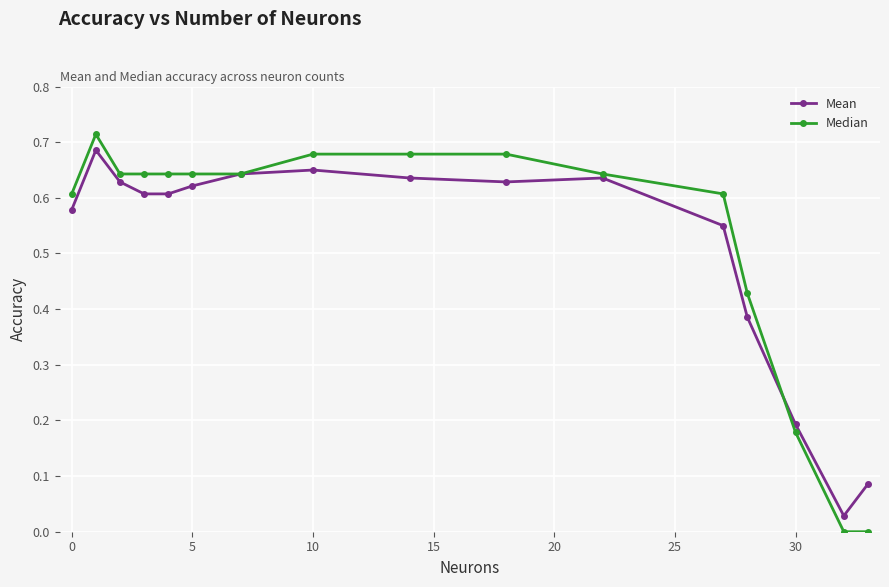

Which series has the largest total across all categories?

Median